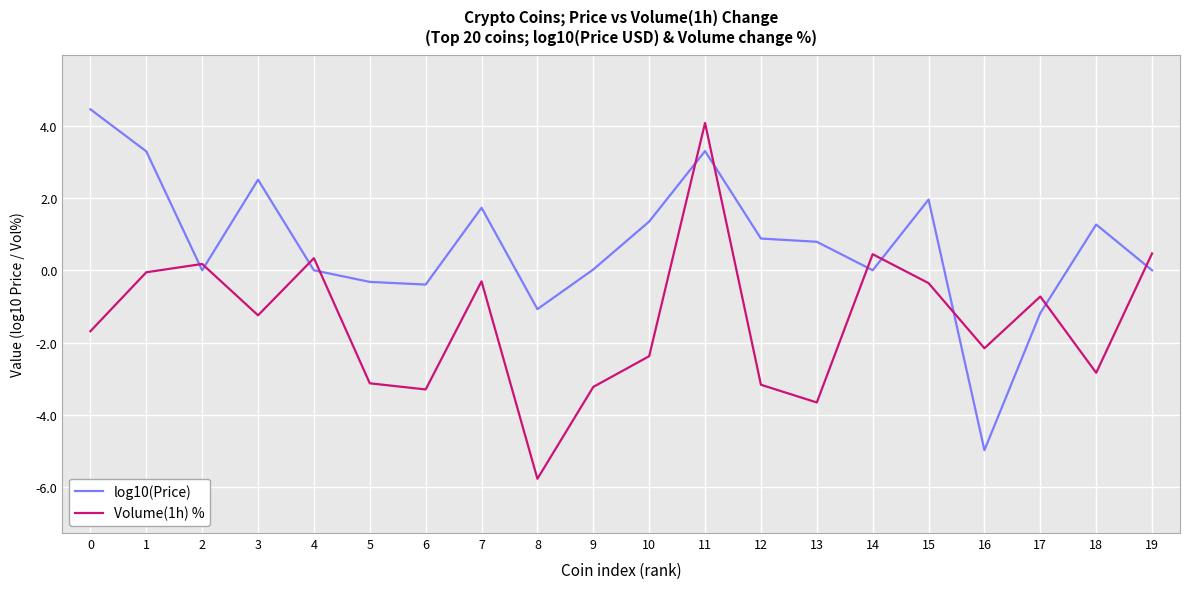

At which category is the sum across all series the highest?

11